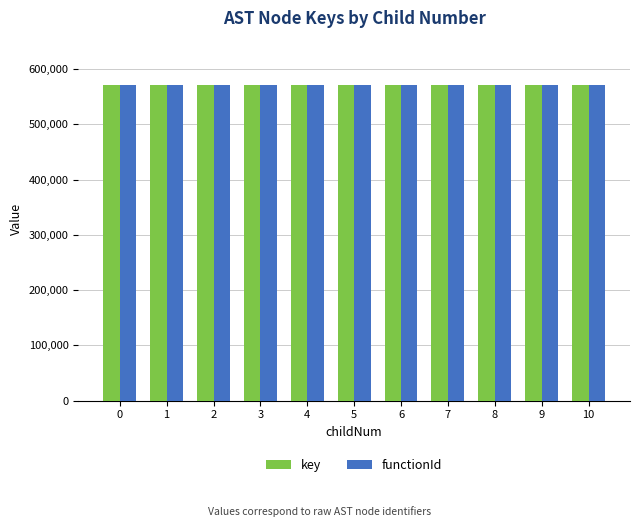

True or false: functionId has a value of 848175 at 10.

False